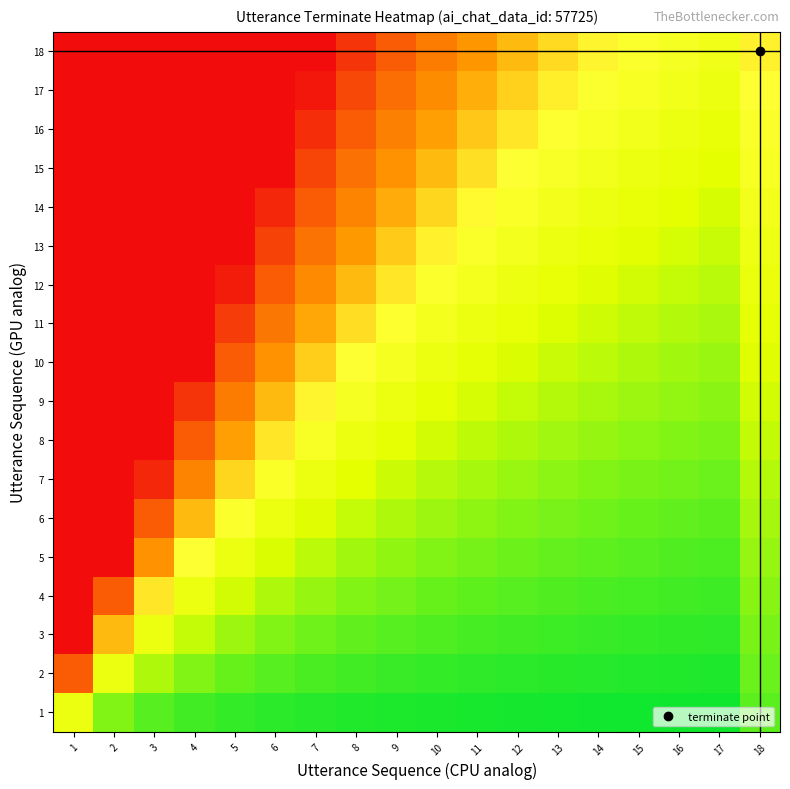

At which category is the sum across all series the highest?

1